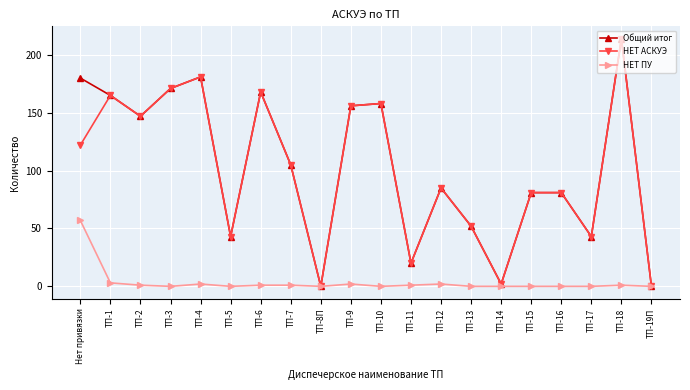

Where is the first local maximum for НЕТ АСКУЭ?

ТП-1